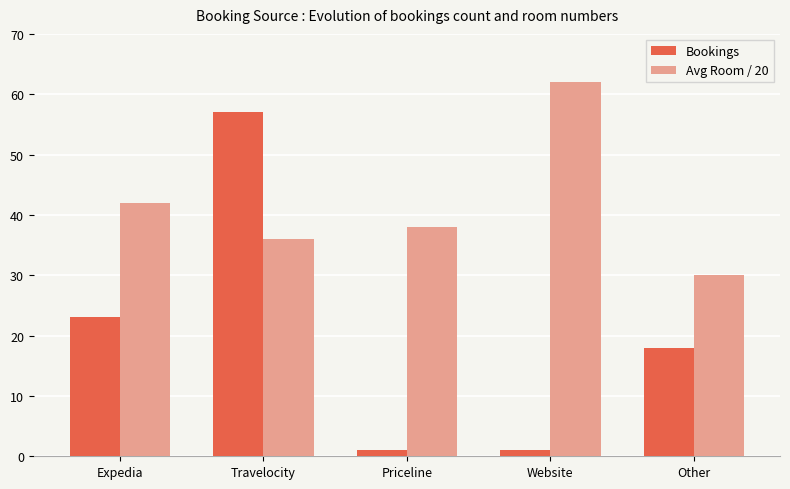

What is the spread (max minus min) of values at Expedia?

19